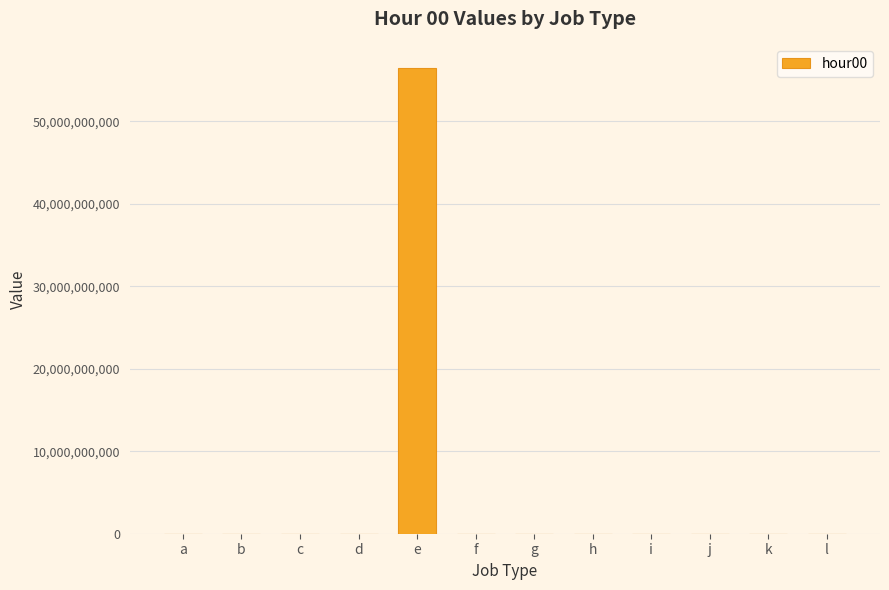

Which has a higher value, a or e?

e